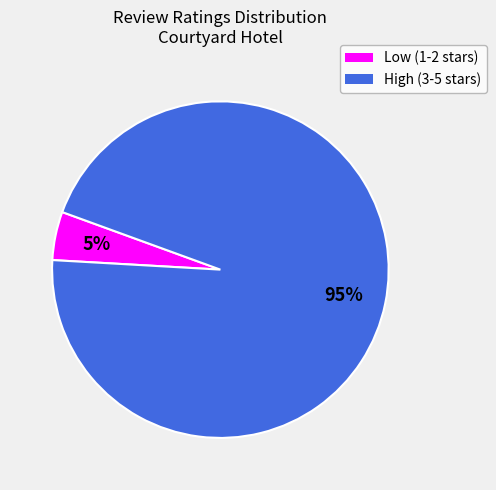

Is there any slice that represents more than half of the pie?

Yes